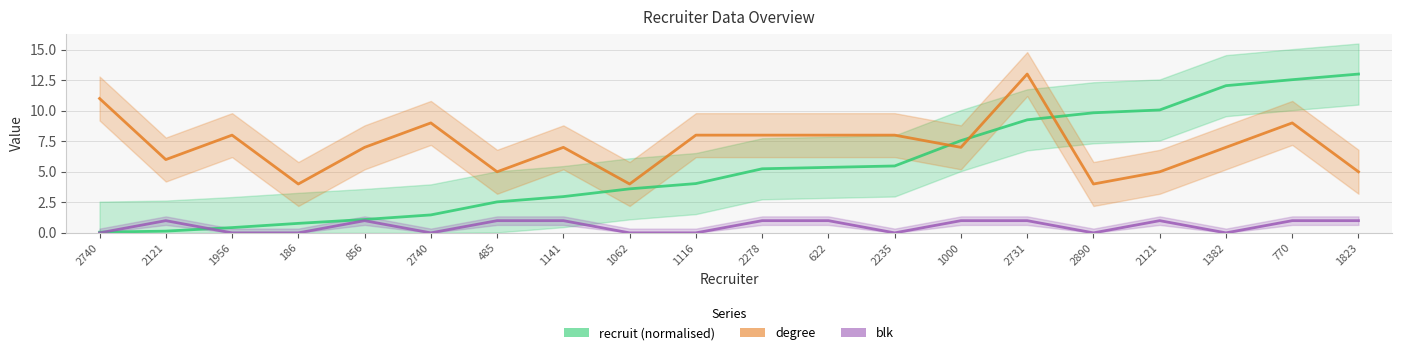

What is the difference between the second highest and minimum values in the degree series?

7.0